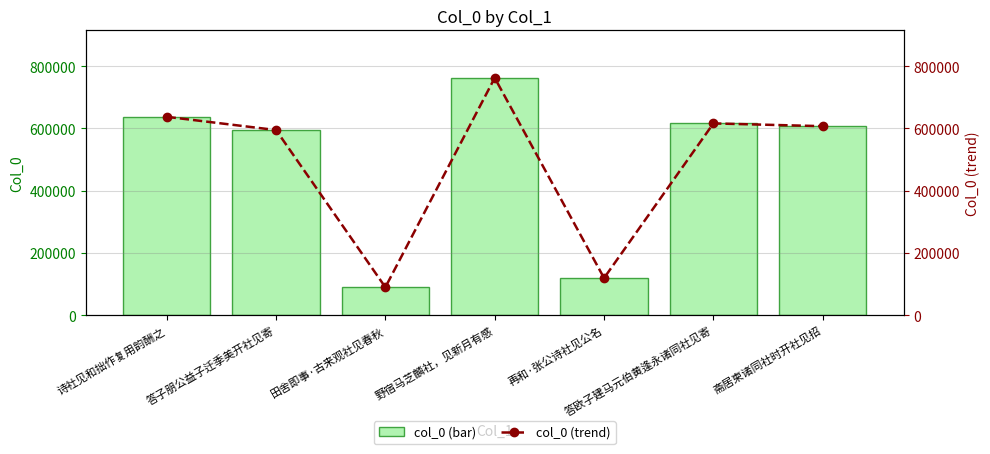

Which series has the widest spread of values?

col_0